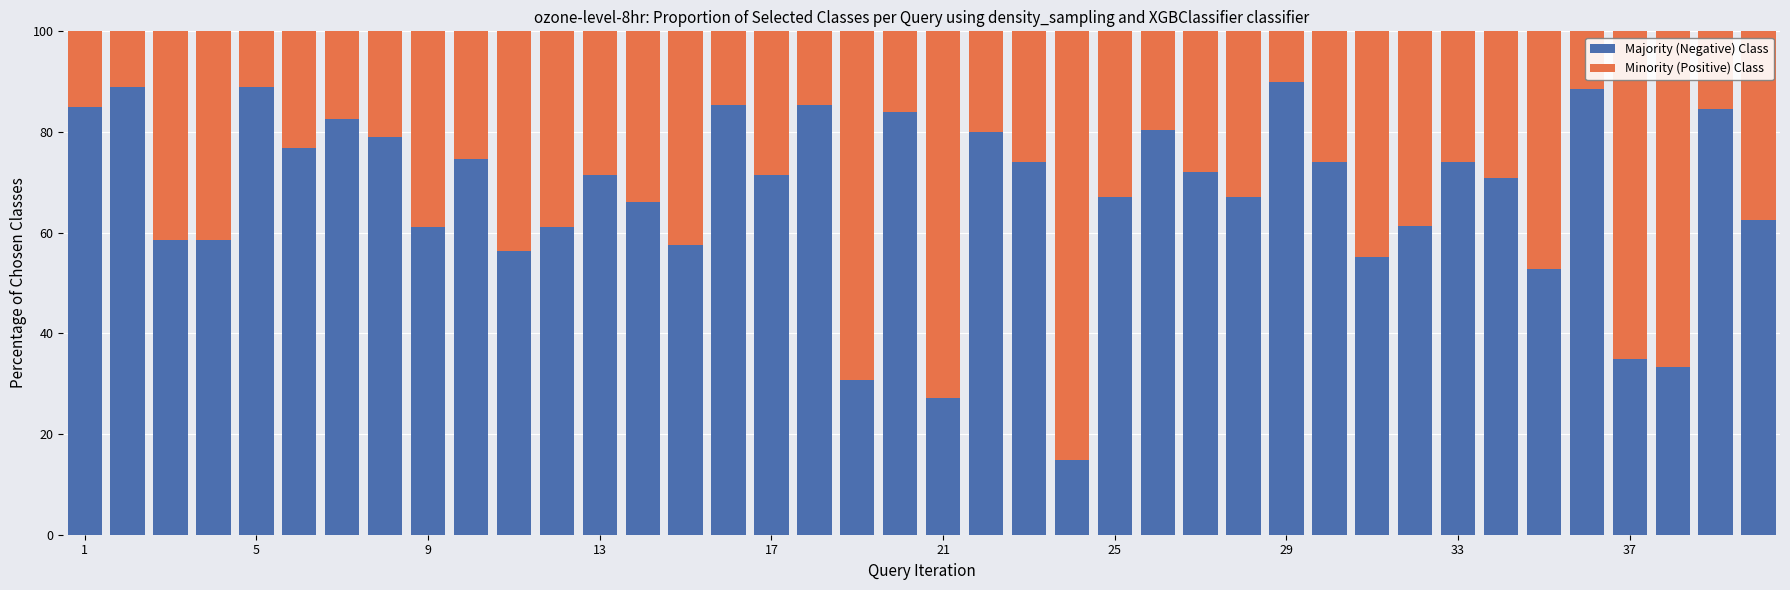

What is the difference between the maximum and minimum values in the Majority (Negative) Class series?

75.2